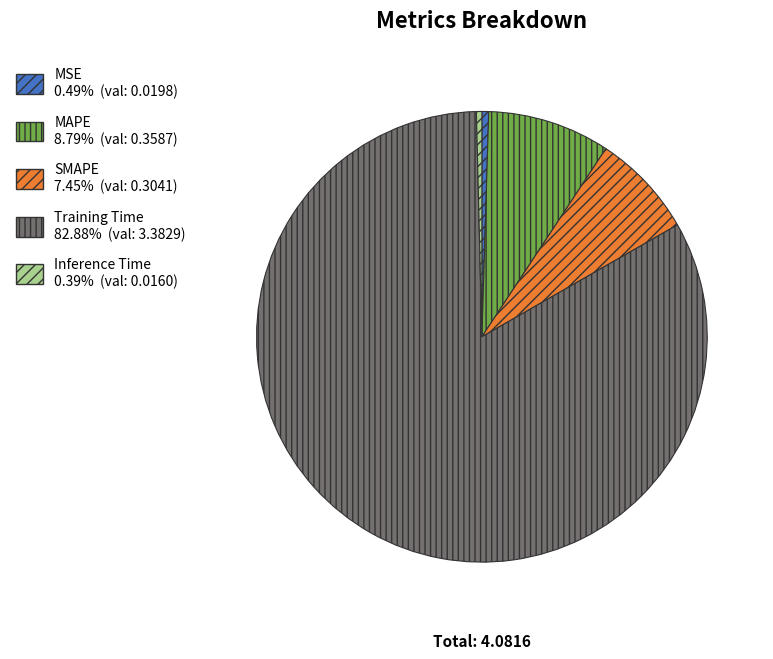

Does any single category account for the majority?

Yes